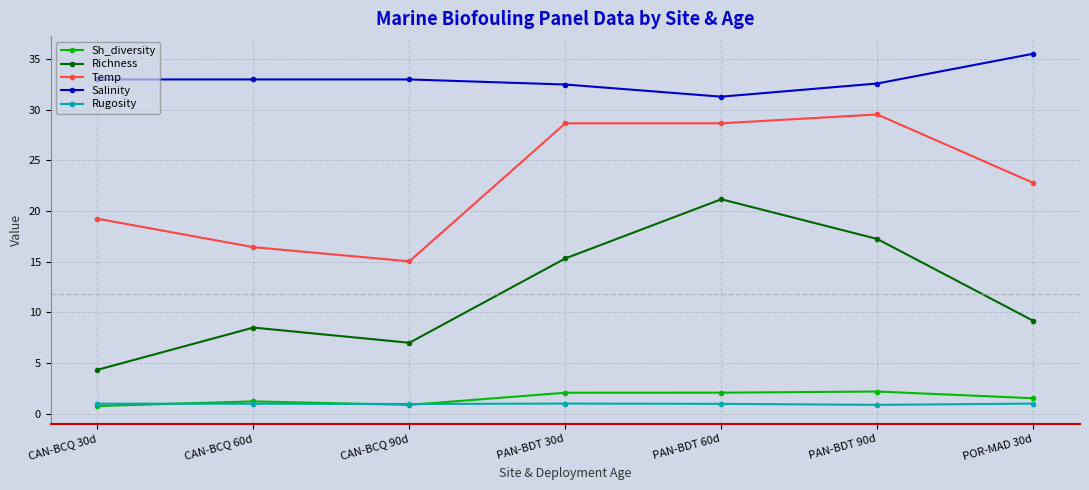

The Richness series shows 15.3 at PAN-BDT 30d. True or false?

True